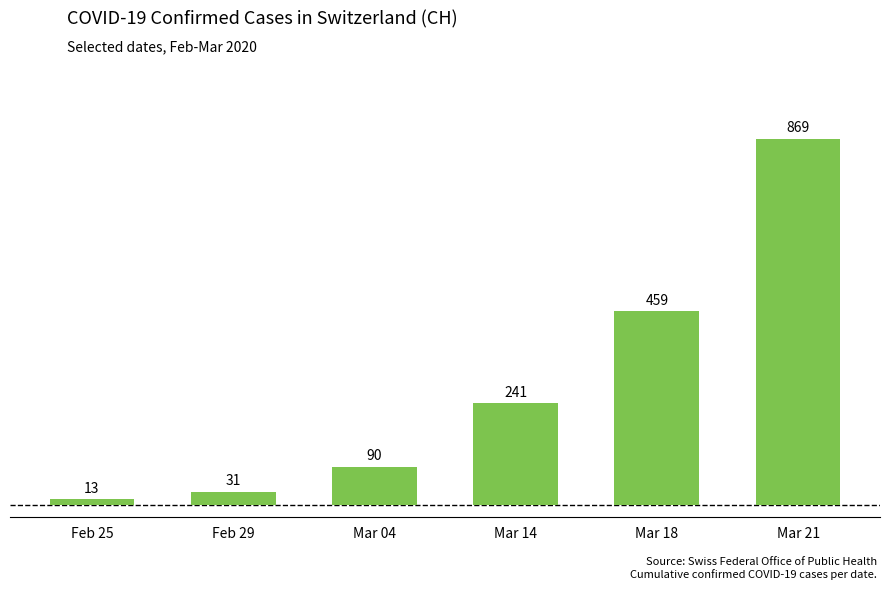

What is the smallest value displayed?

13